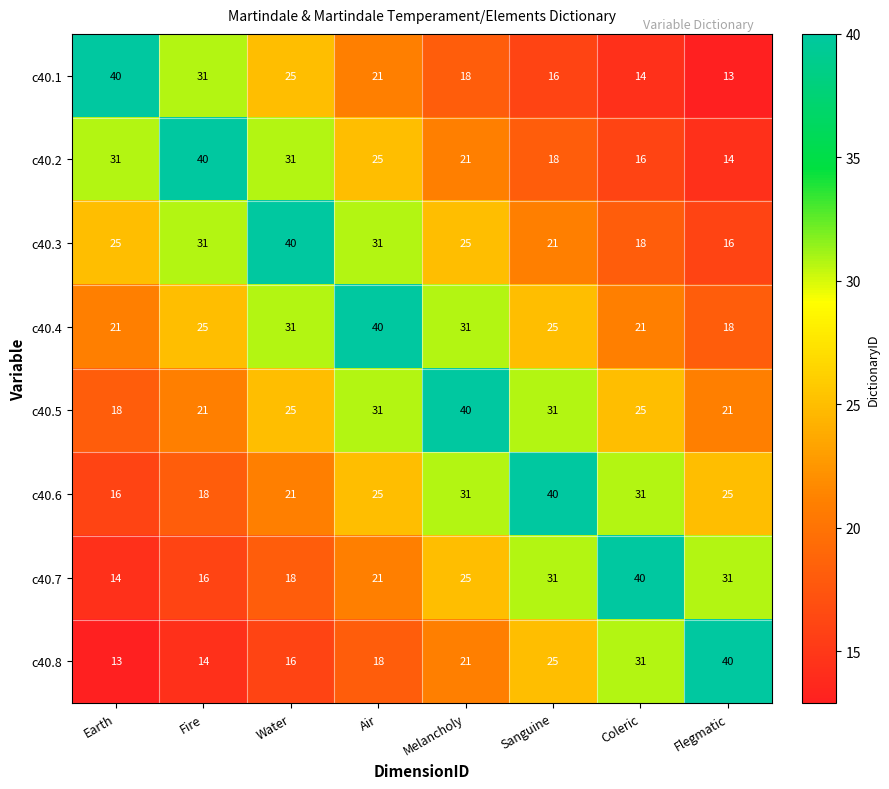

What is the minimum value for c40.1?

13